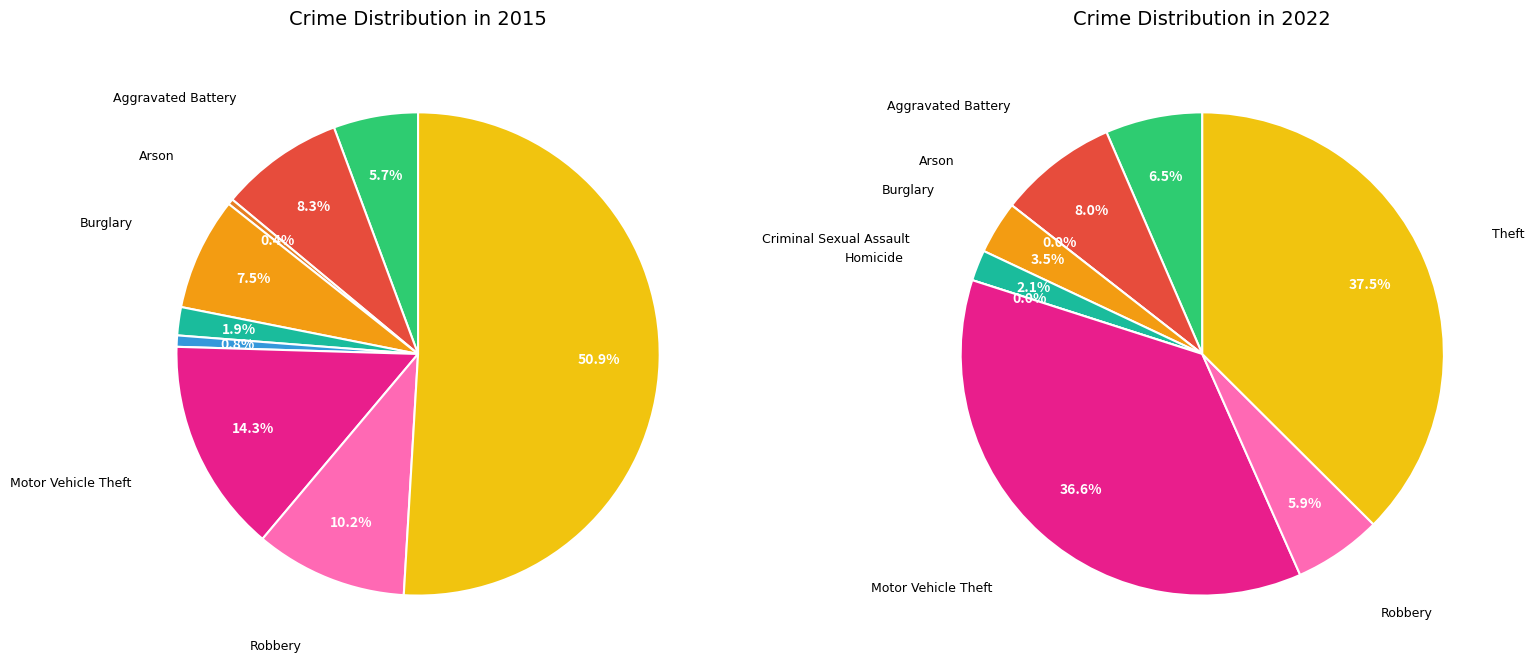

Is there a majority slice in this chart?

Yes